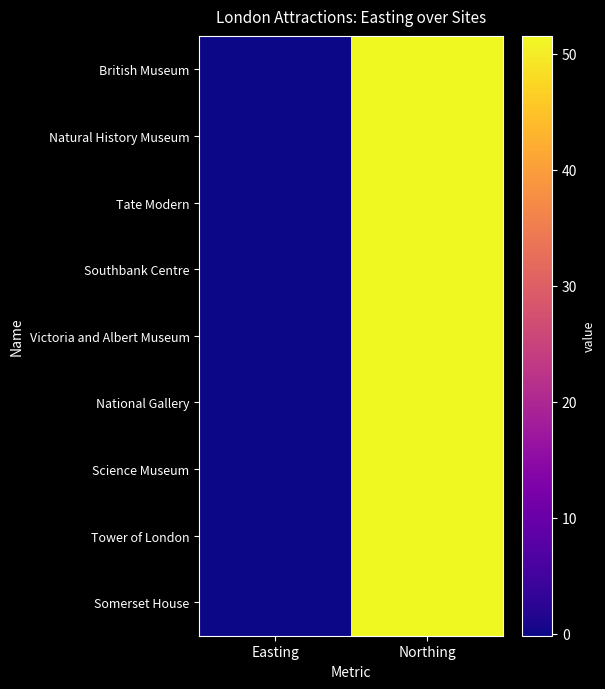

Reading left to right, transcribe all the data shown in this chart.

British Museum: Easting=-0.1	Northing=51.5
Natural History Museum: Easting=-0.2	Northing=51.5
Tate Modern: Easting=-0.1	Northing=51.5
Southbank Centre: Easting=-0.1	Northing=51.5
Victoria and Albert Museum: Easting=-0.2	Northing=51.5
National Gallery: Easting=-0.1	Northing=51.5
Science Museum: Easting=-0.2	Northing=51.5
Tower of London: Easting=-0.1	Northing=51.5
Somerset House: Easting=-0.1	Northing=51.5